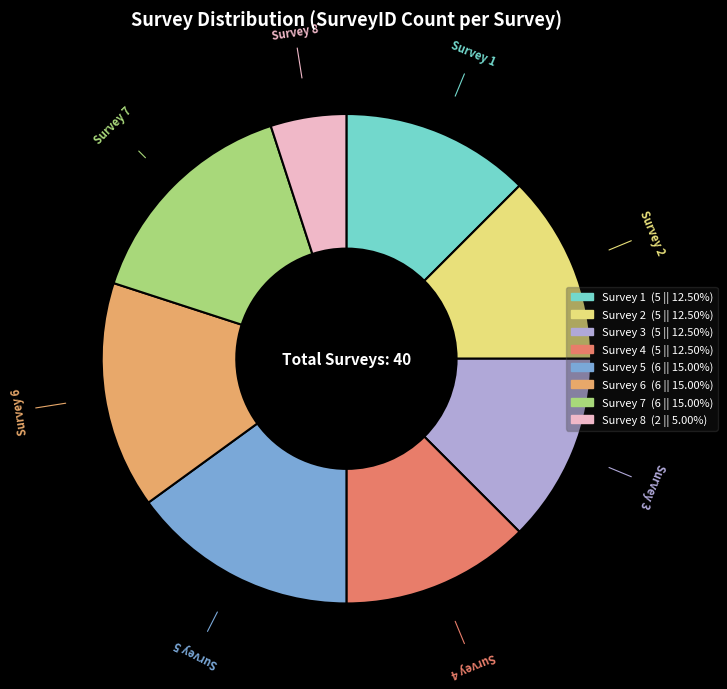

Is there a majority slice in this chart?

No